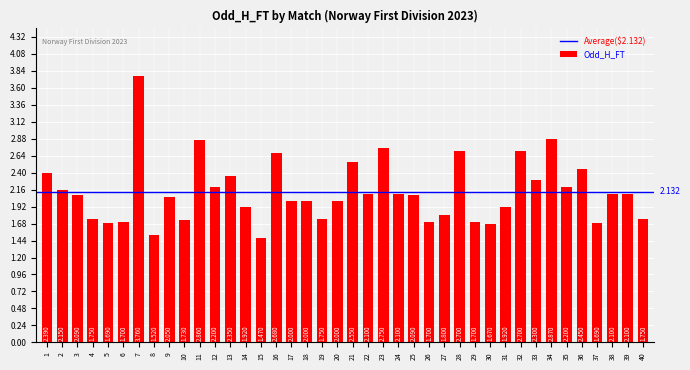

What is the change in value from 30 to 37?

+0.0